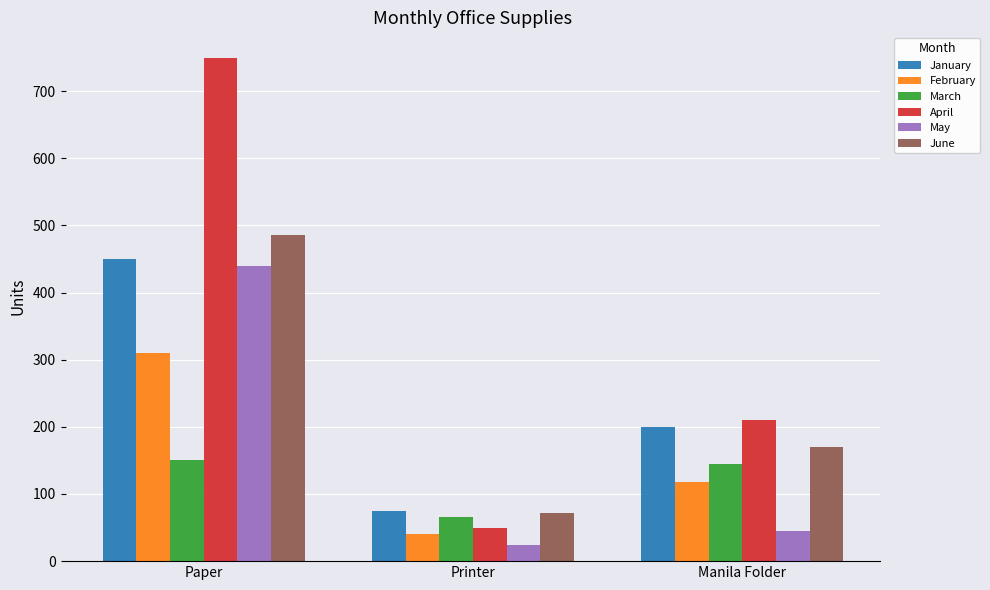

Reading left to right, list all the values displayed in this chart.

January: Paper=450	Printer=75	Manila Folder=200
February: Paper=310	Printer=40	Manila Folder=118
March: Paper=150	Printer=65	Manila Folder=145
April: Paper=750	Printer=50	Manila Folder=210
May: Paper=440	Printer=24	Manila Folder=45
June: Paper=485	Printer=71	Manila Folder=170